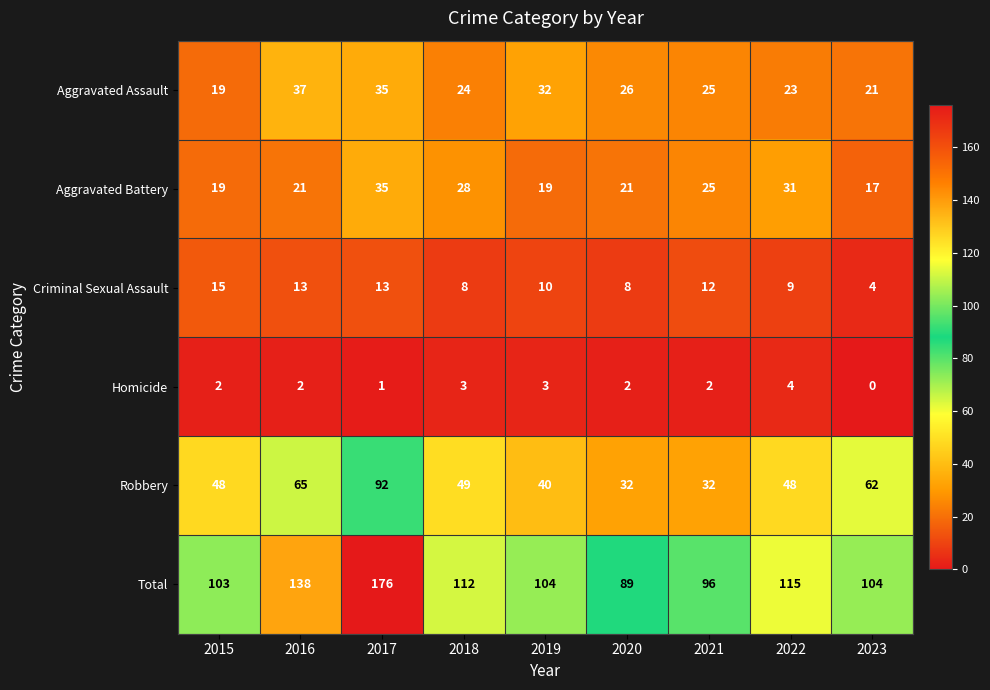

List the series in order of their peak value, highest first.

Total, Robbery, Aggravated Assault, Aggravated Battery, Criminal Sexual Assault, Homicide